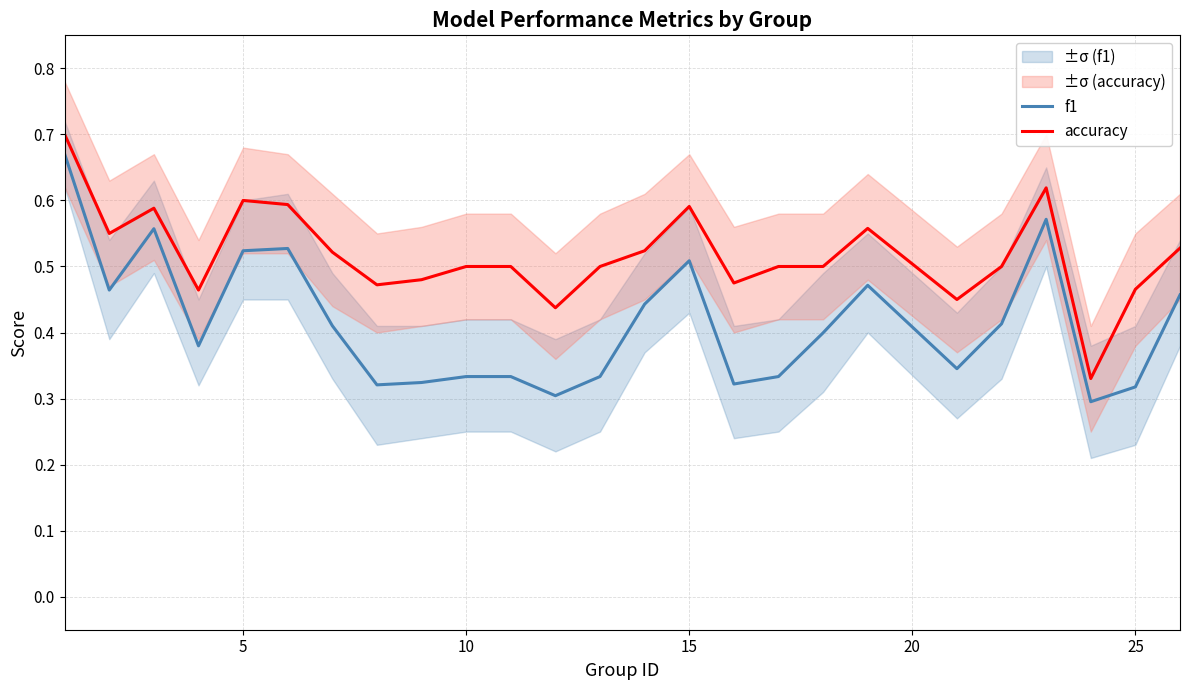

Is the value of f1 at 10 greater than the value of accuracy at 15?

No